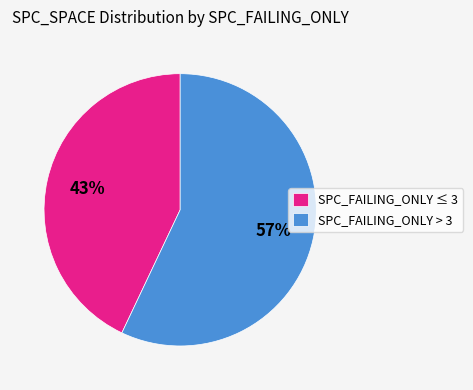

What percentage is the SPC_FAILING_ONLY > 3 slice, to the nearest percent?

57%